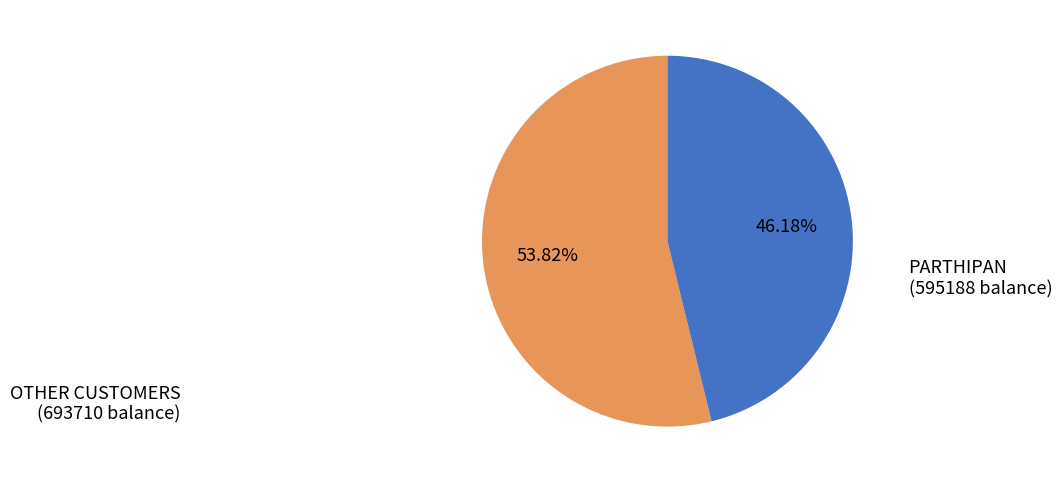

To the nearest percent, what is the difference between the largest and smallest slice percentages?

8%